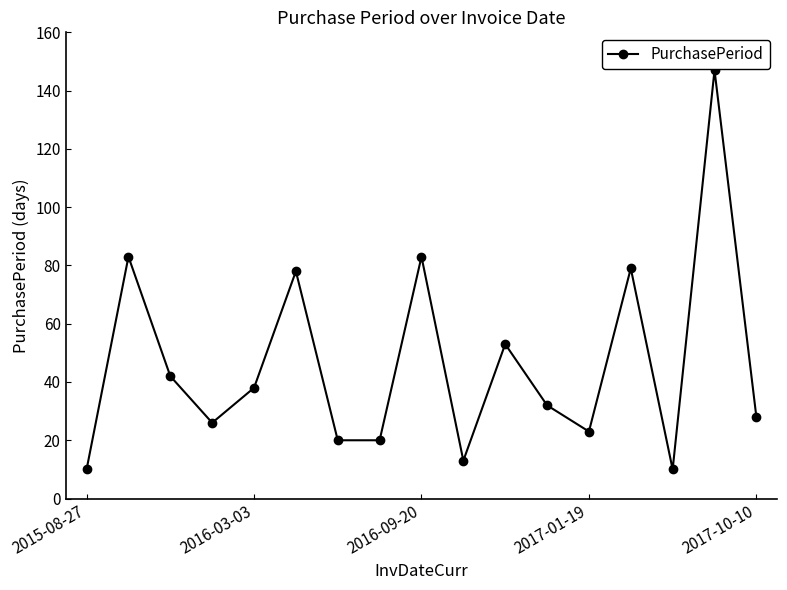

True or false: there are more than 1 points higher than both neighbors.

True